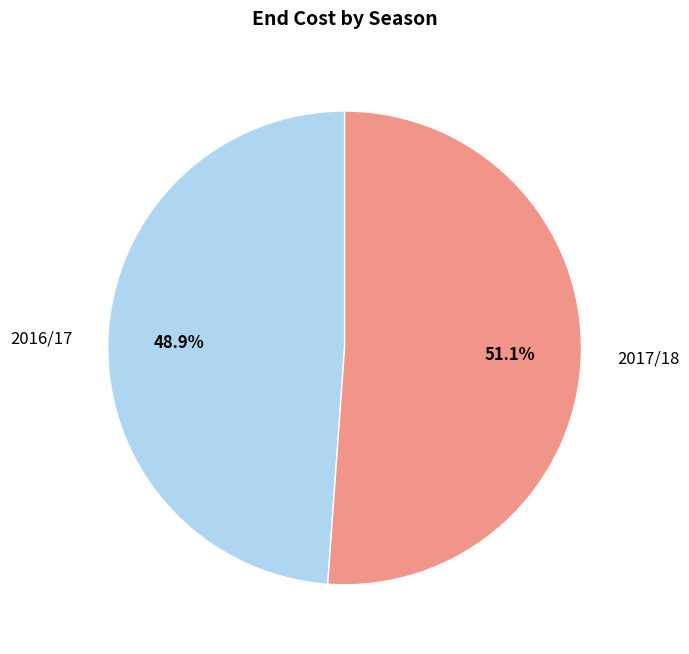

Is the sum of 2017/18 and 2016/17 greater than half?

Yes